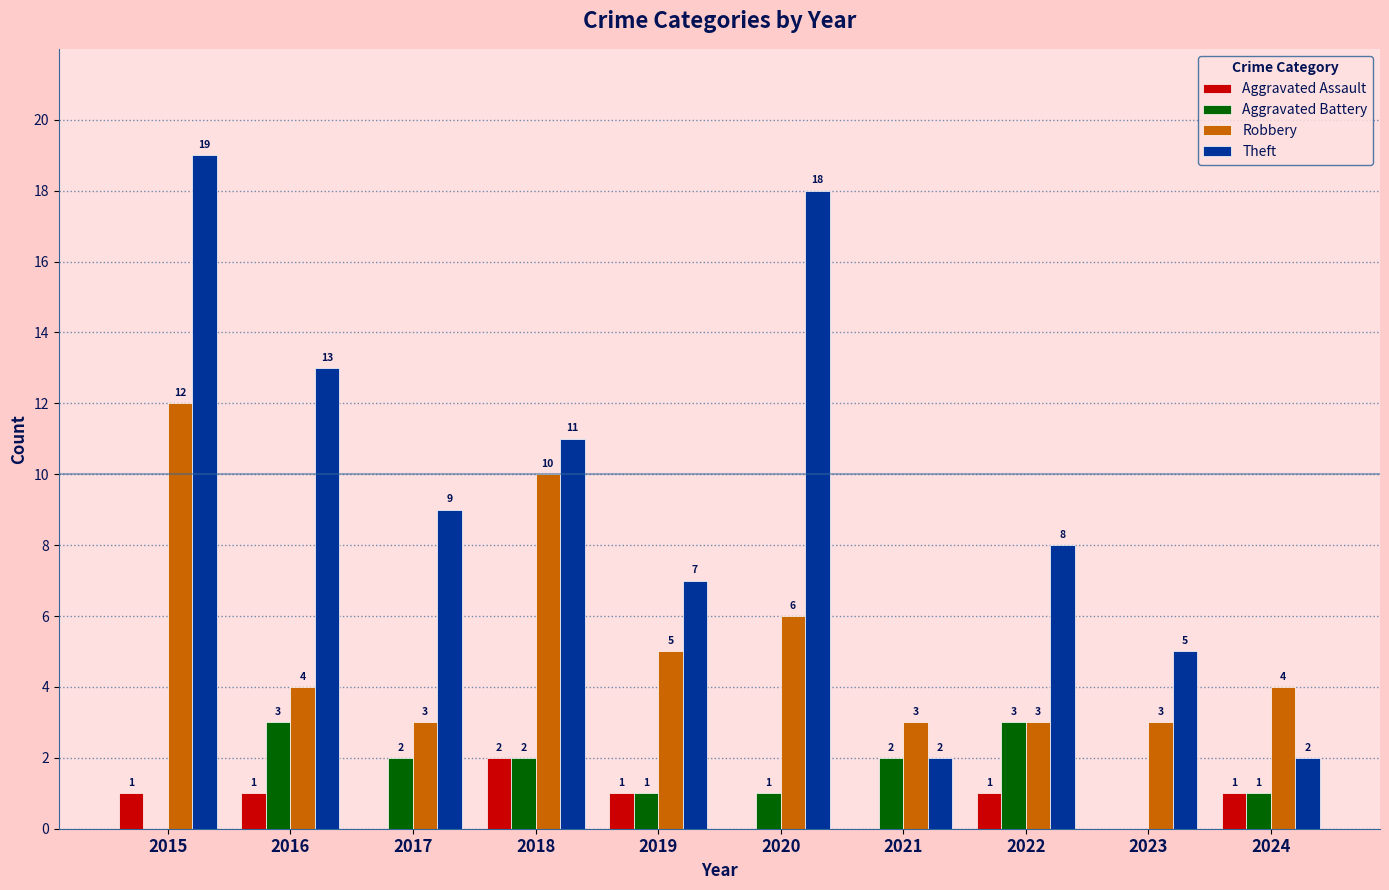

How many groups of bars are there?

10